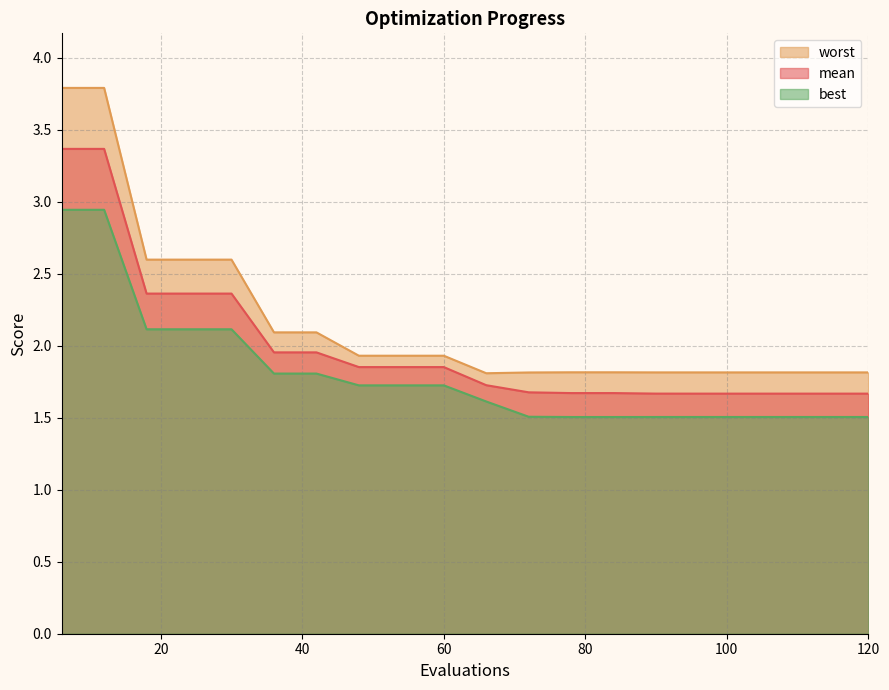

What is the sum of the best values at 54 and 30?

3.8